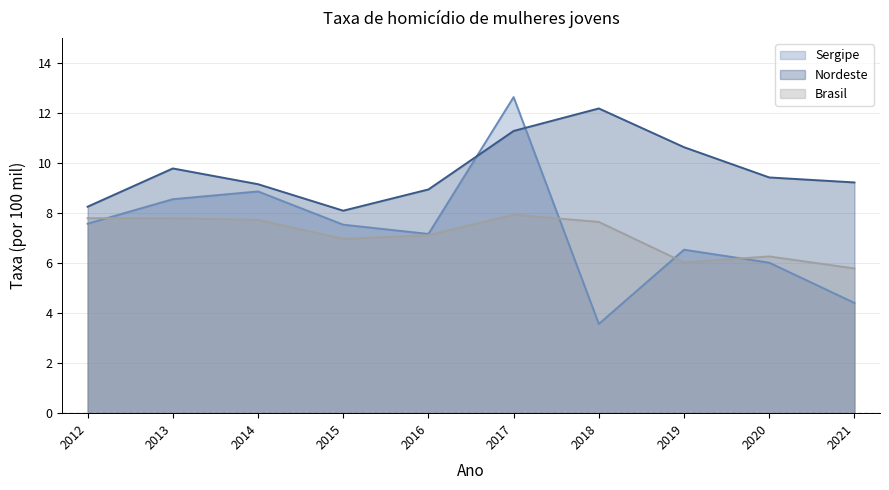

Reading left to right, what are all the values shown in this chart?

Sergipe: 7.6	8.6	8.9	7.5	7.2	12.6	3.6	6.5	6.0	4.4
Nordeste: 8.3	9.8	9.2	8.1	8.9	11.3	12.2	10.6	9.4	9.2
Brasil: 7.8	7.8	7.7	7.0	7.1	7.9	7.7	6.0	6.3	5.8